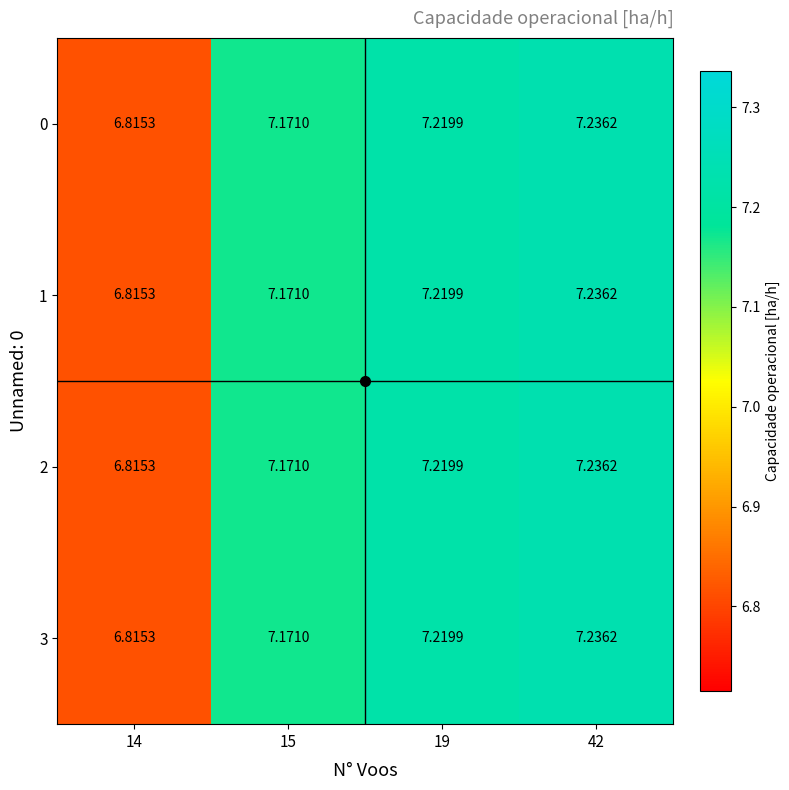

Is the value of 1 at 19 greater than the value of 0 at 15?

Yes